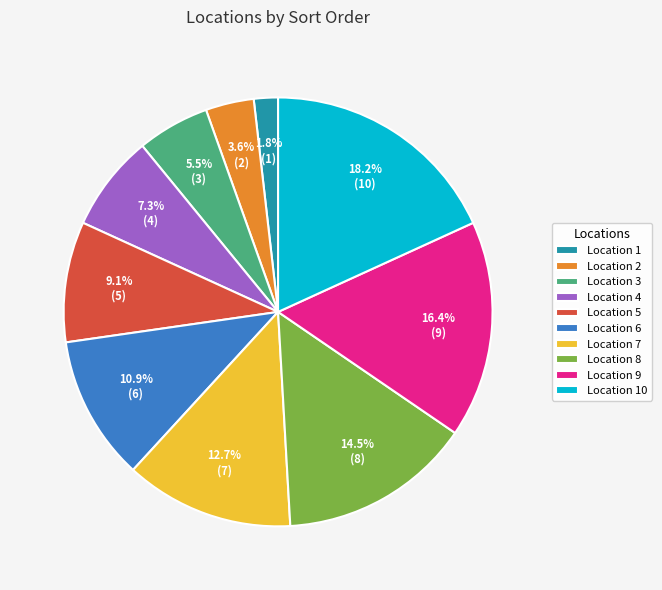

Between Location 2 and Location 7, which is larger?

Location 7